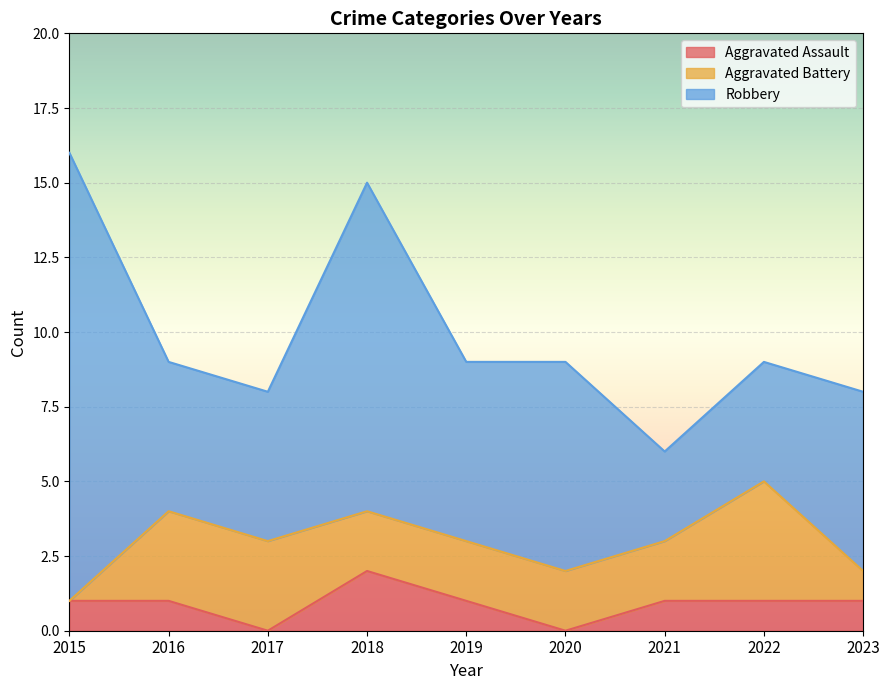

The Aggravated Assault series shows 0 at 2017. True or false?

True